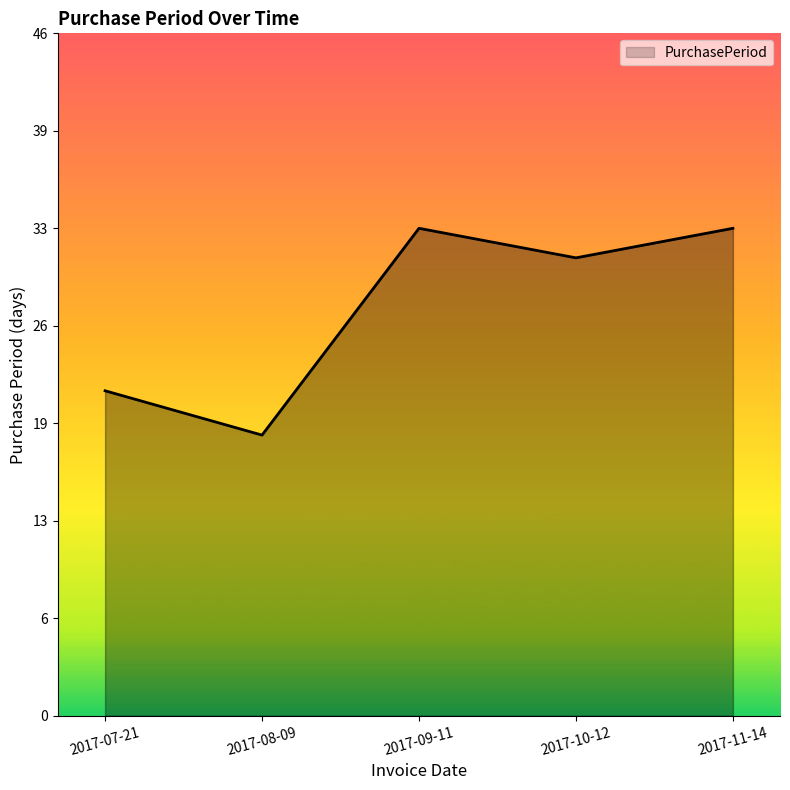

Is this an area chart (filled region under the line)?

Yes